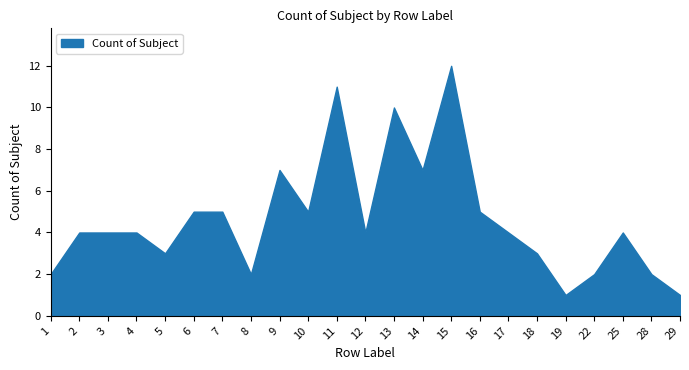

What is the value of the 12th point from the left?

4